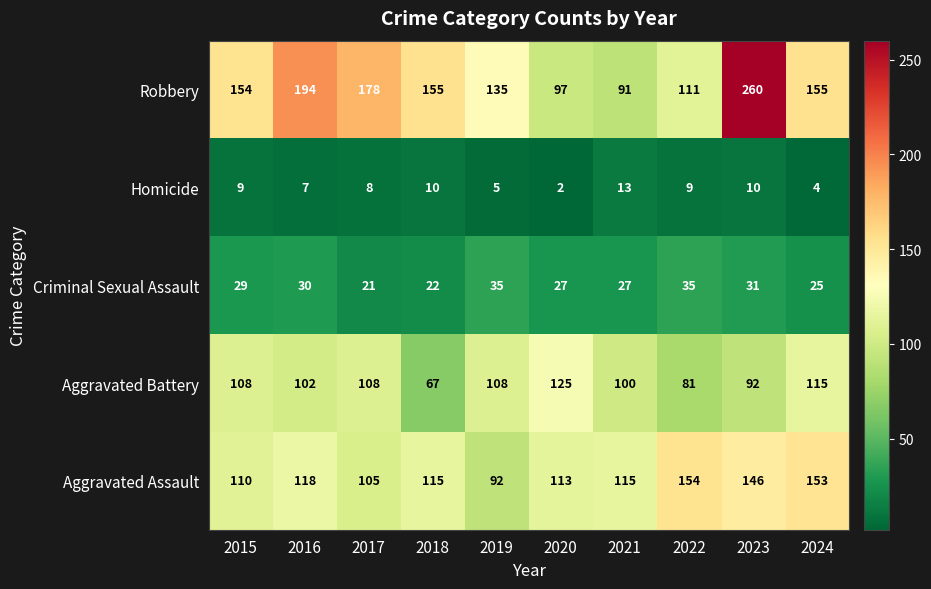

List the series in order of their peak value, highest first.

Robbery, Aggravated Assault, Aggravated Battery, Criminal Sexual Assault, Homicide